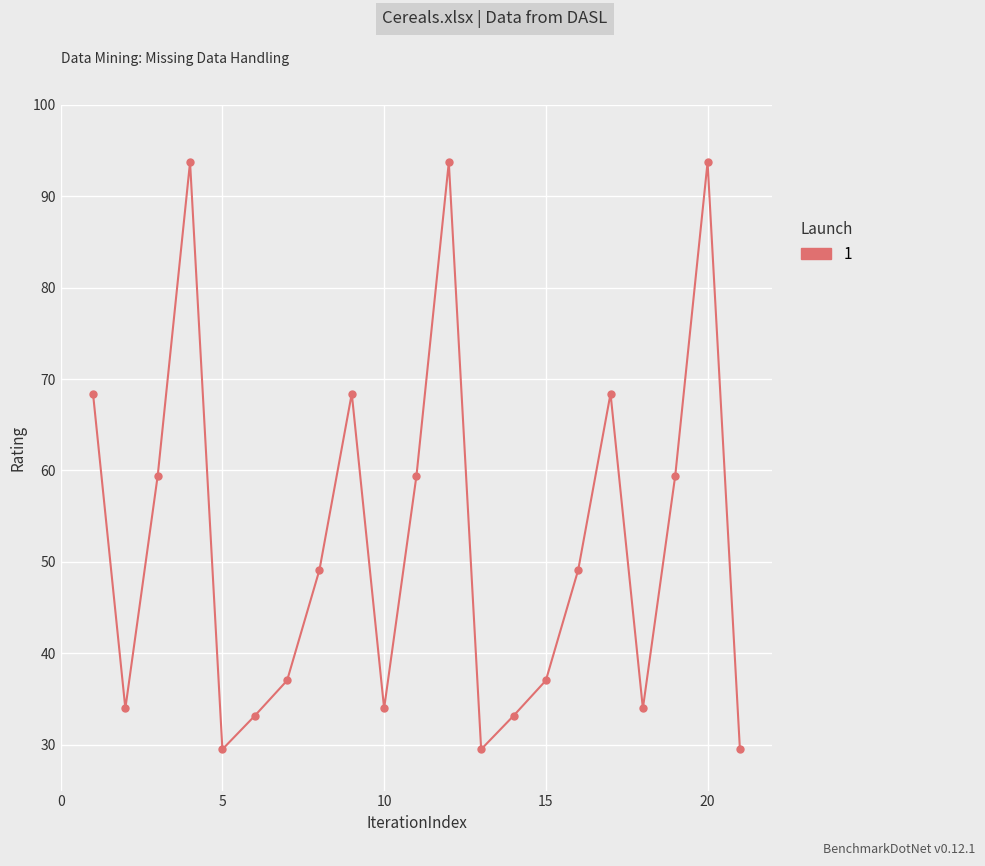

What is the maximum value shown in the chart?

93.7